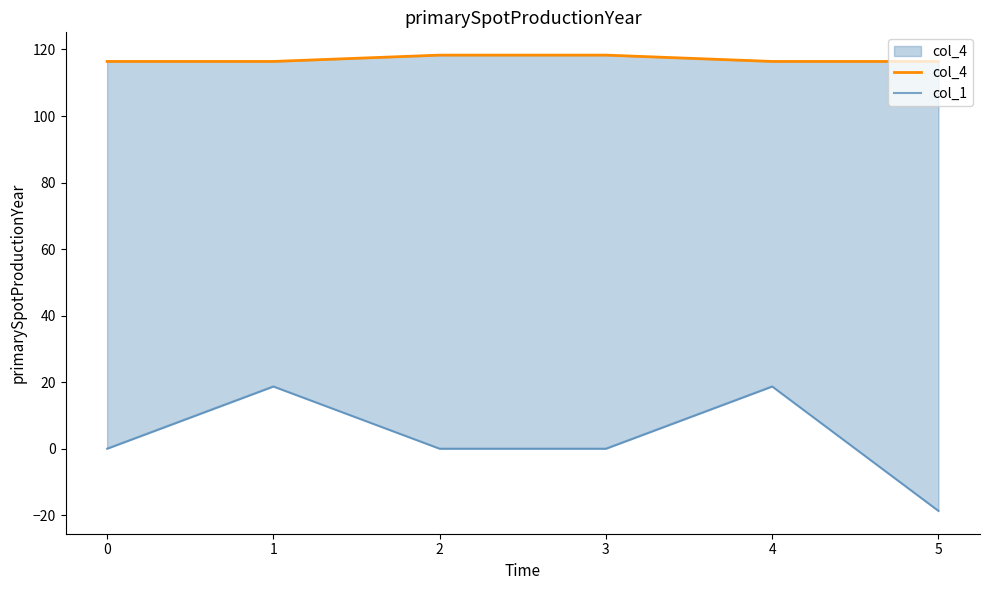

True or false: col_1 and col_4 cross at least once.

False